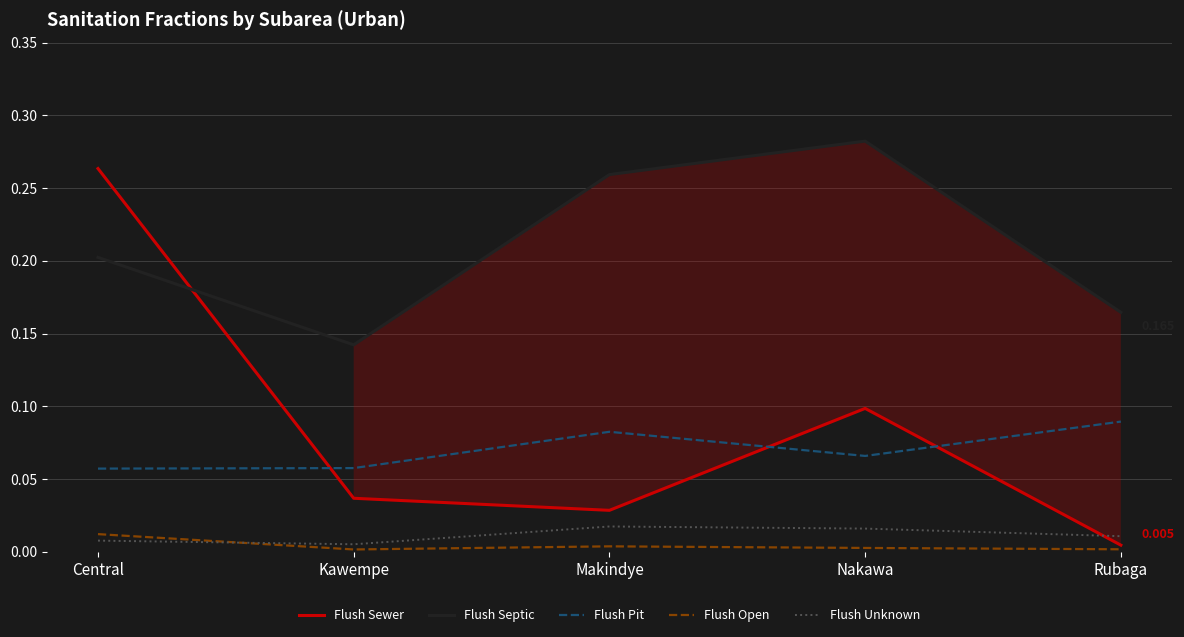

Where is Flush Septic nearest to the value 0?

Kawempe